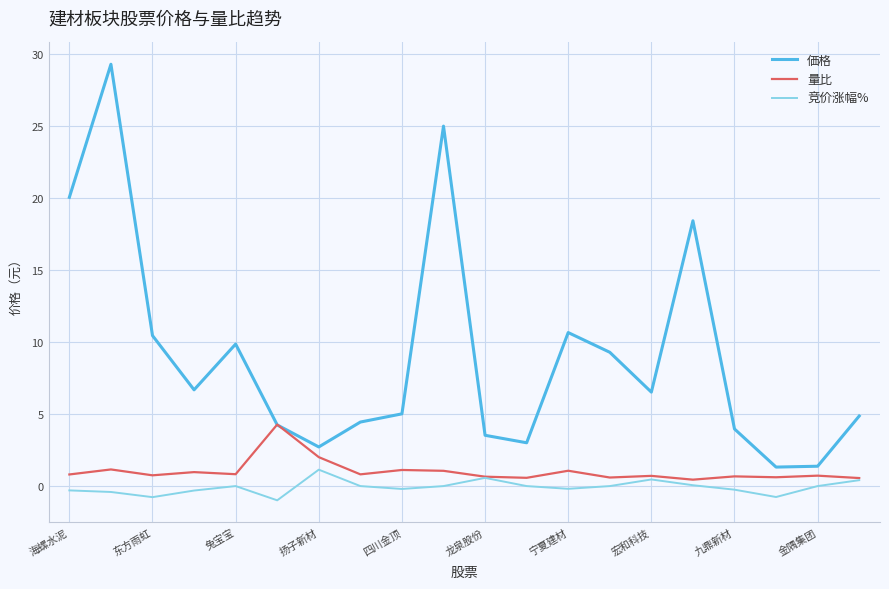

Which series has the largest range (max minus min)?

価格